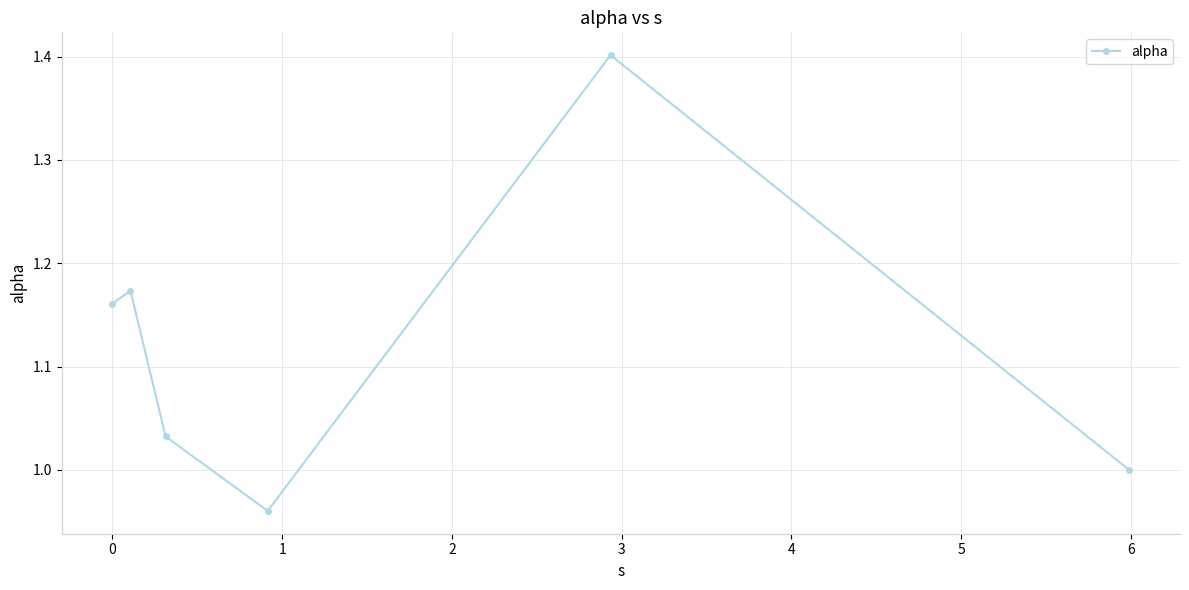

What is the maximum value shown in the chart?

1.4